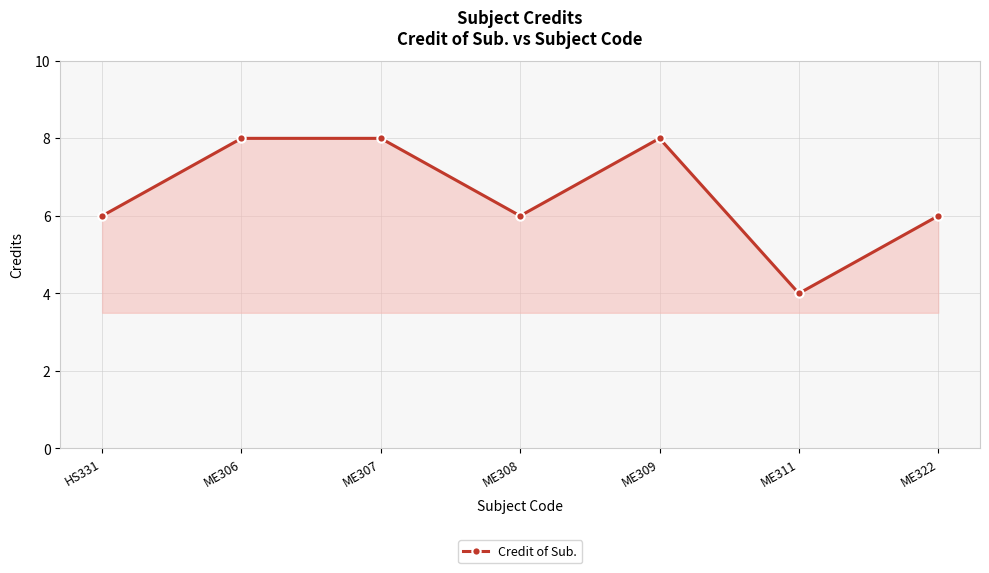

What is the label of the 1st point from the right?

ME322